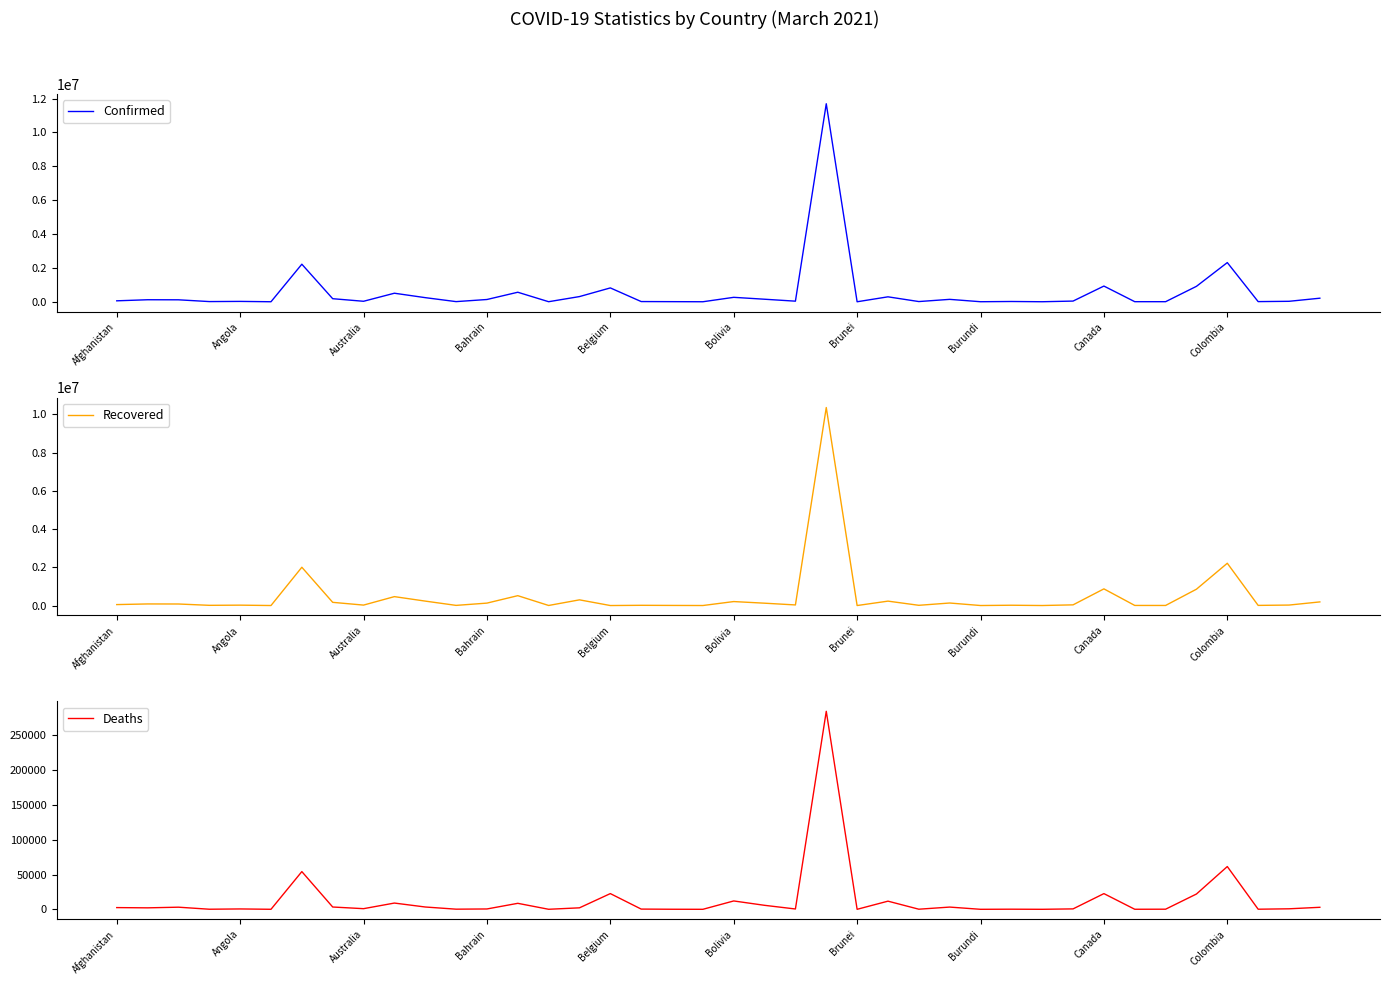

What is the difference between the maximum and minimum values in the Deaths series?

284774